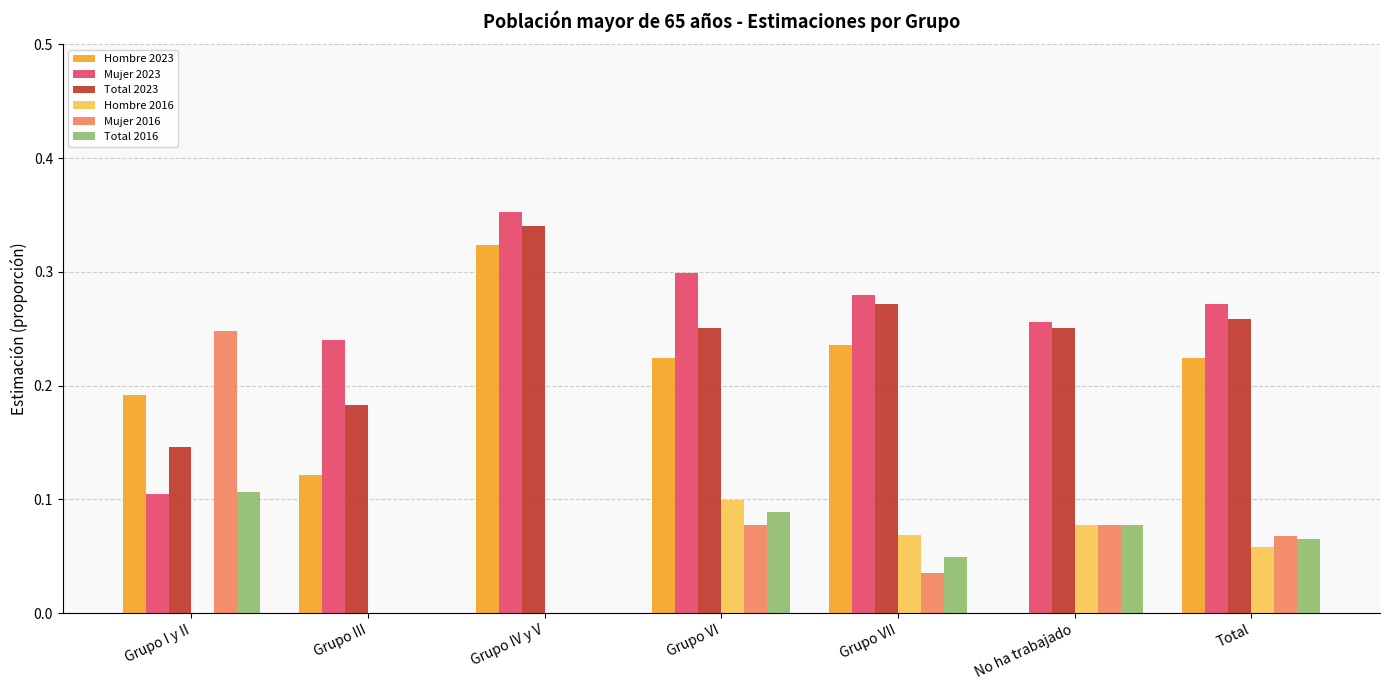

What is the total value across all series at Grupo VI?

1.0